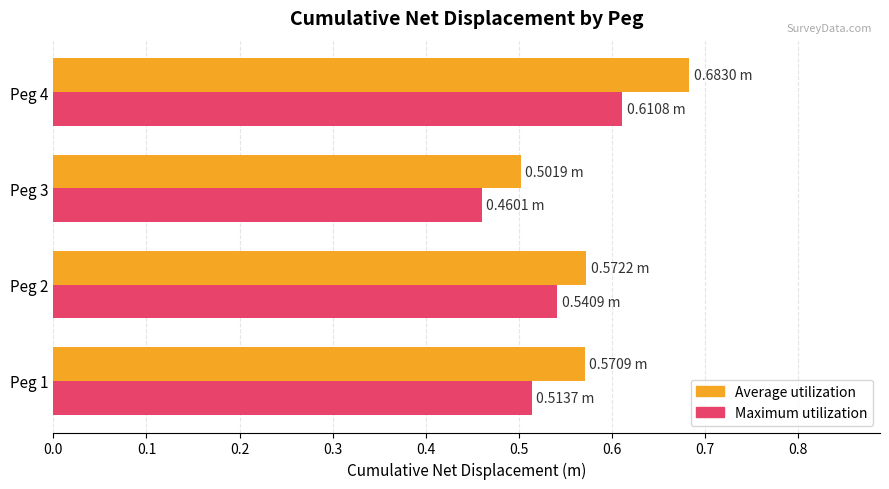

Between Peg 2 and Peg 4, which series saw the biggest shift?

Average utilization